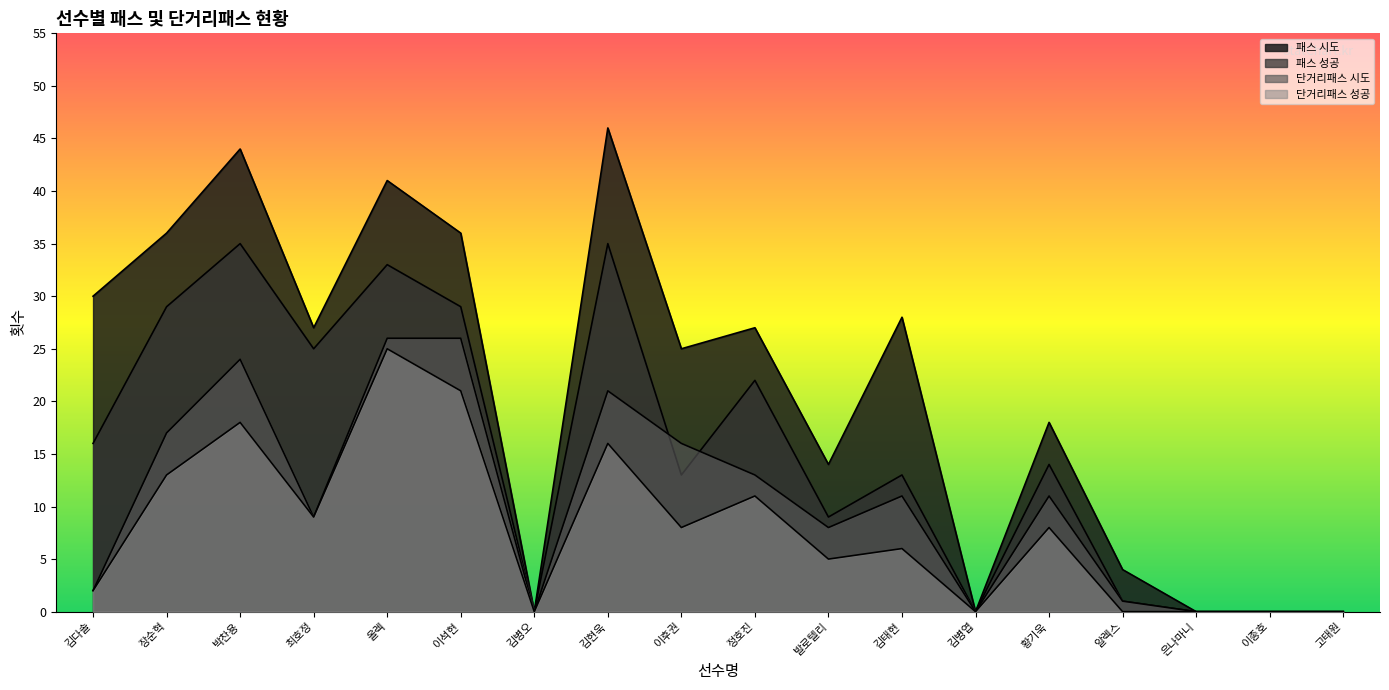

What is the average value of the 단거리패스 성공 series?

8